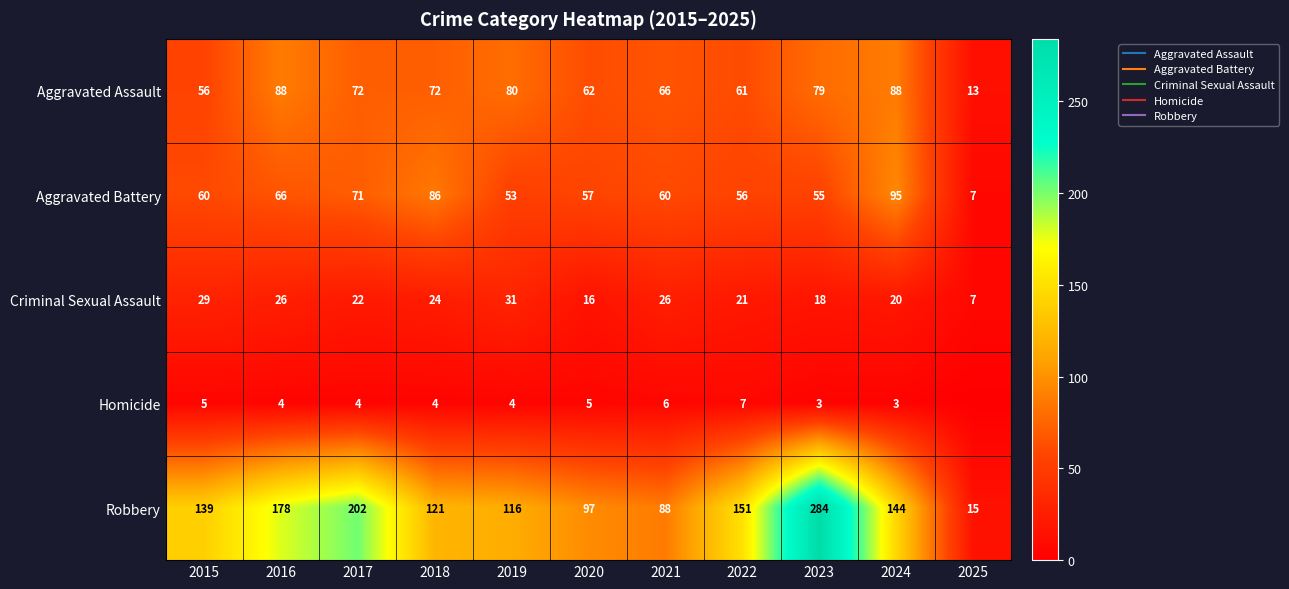

At which label does Aggravated Battery reach its minimum?

2025